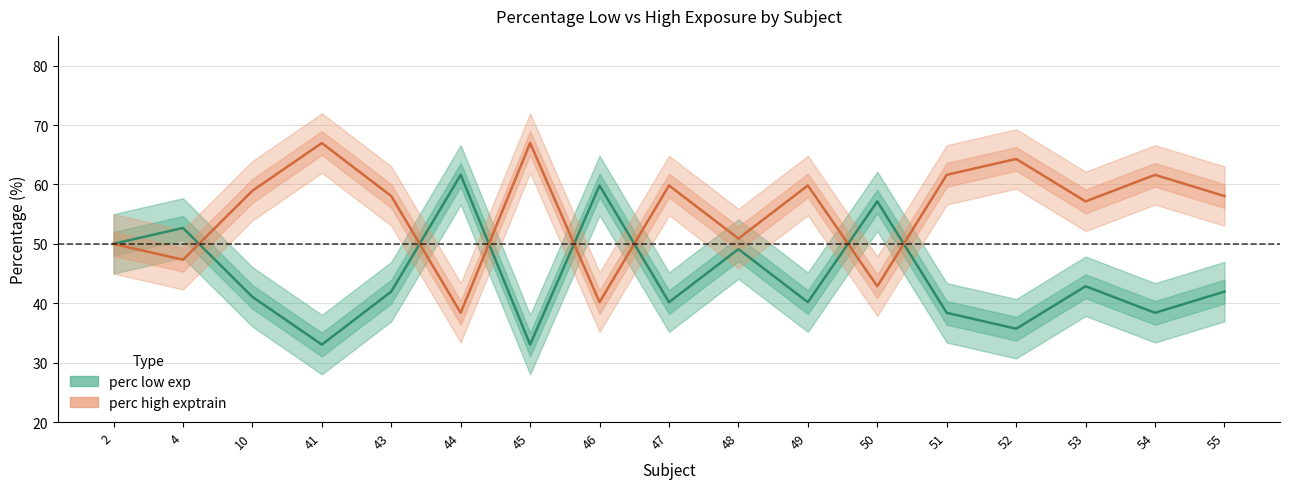

At how many categories does at least one series exceed 49?

17